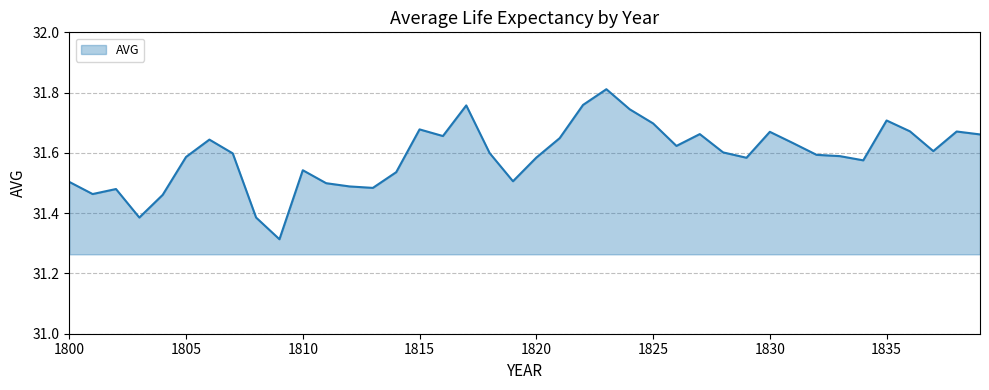

How many lines are shown in the chart?

1